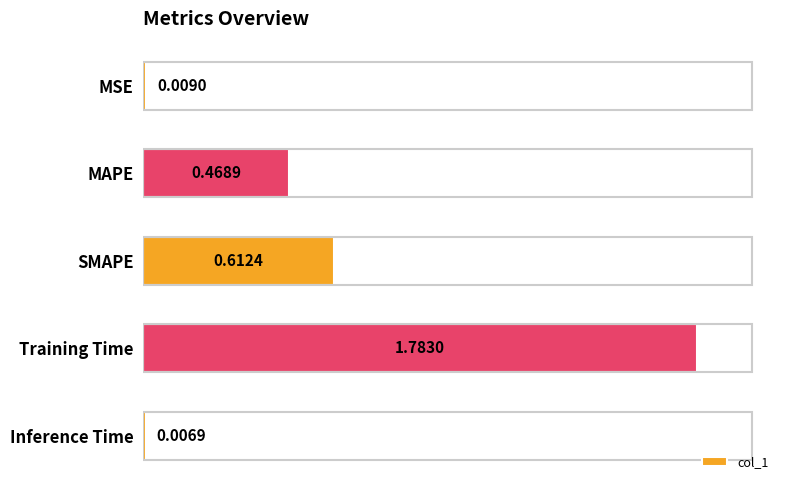

Rank the categories by value from highest to lowest.

Training Time, SMAPE, MAPE, MSE, Inference Time